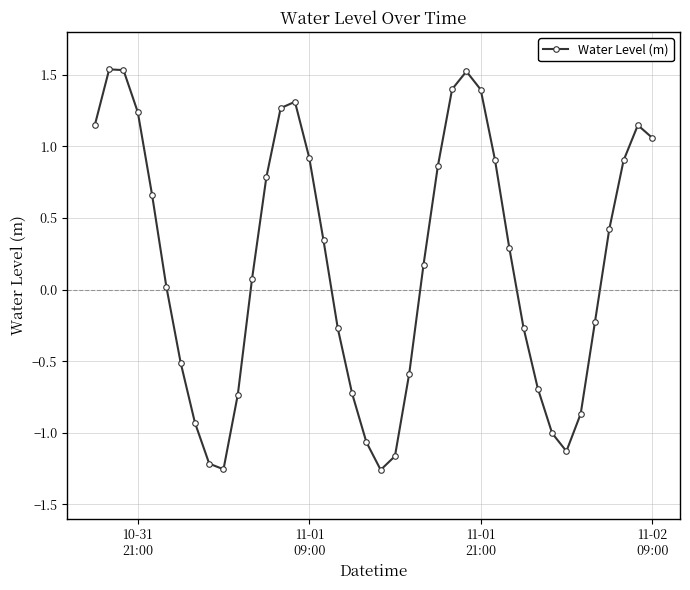

How many interior local peaks (higher than both neighbors) does the data have?

4